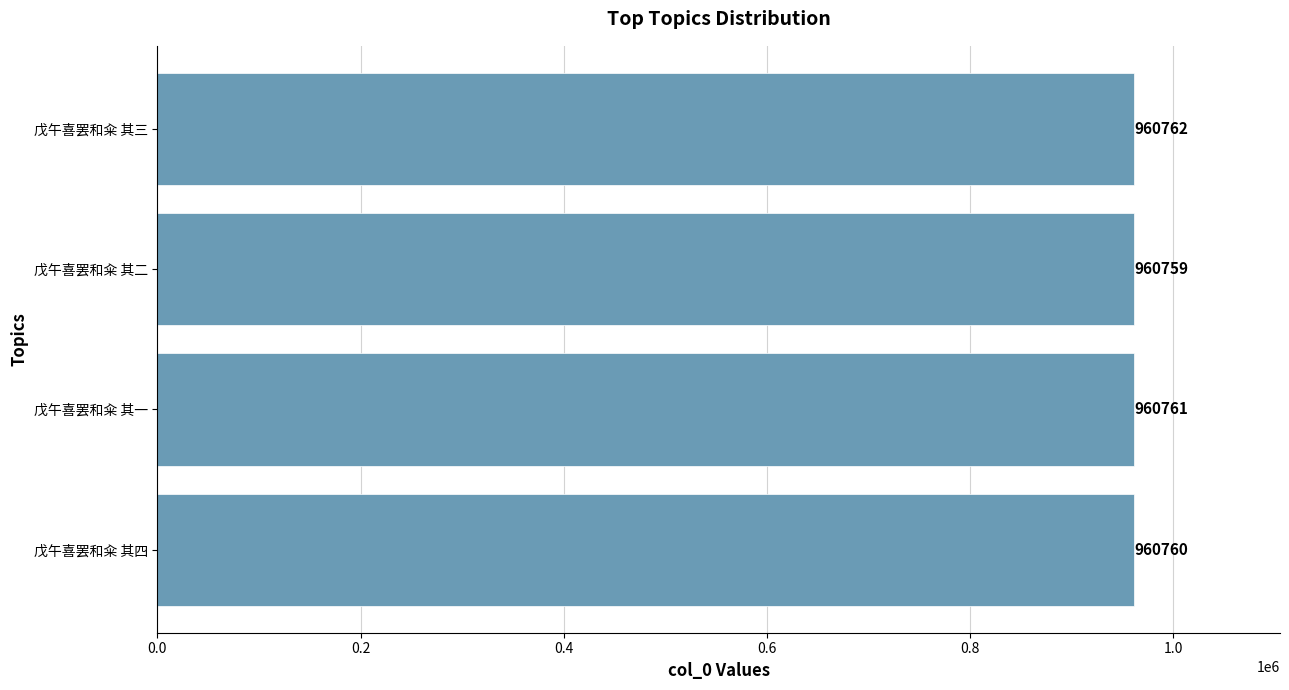

What is the difference between the values at 戊午喜罢和籴 其三 and 戊午喜罢和籴 其二?

3